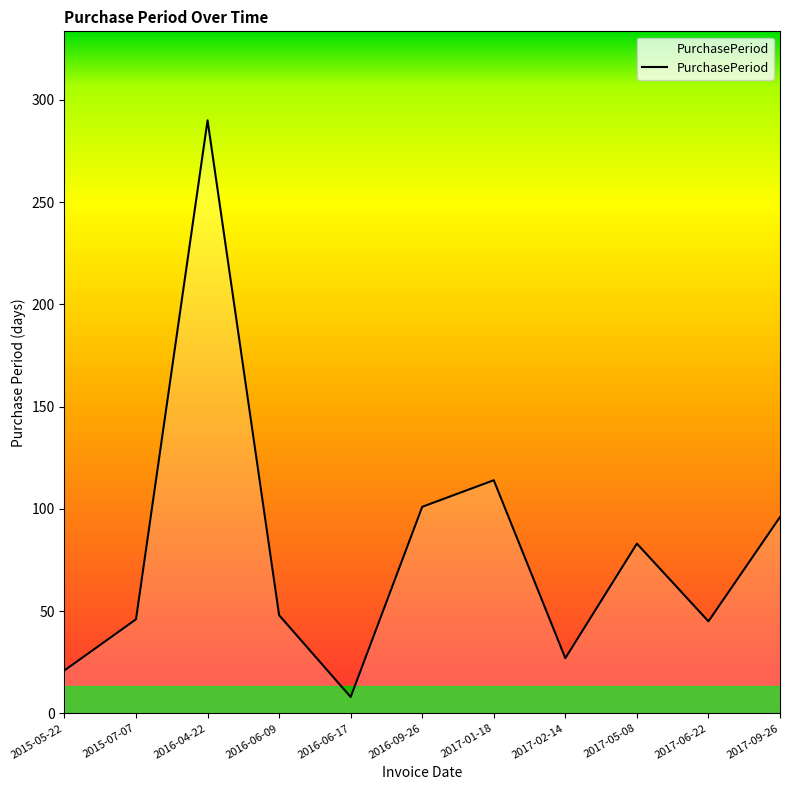

What is the maximum value shown in the chart?

290